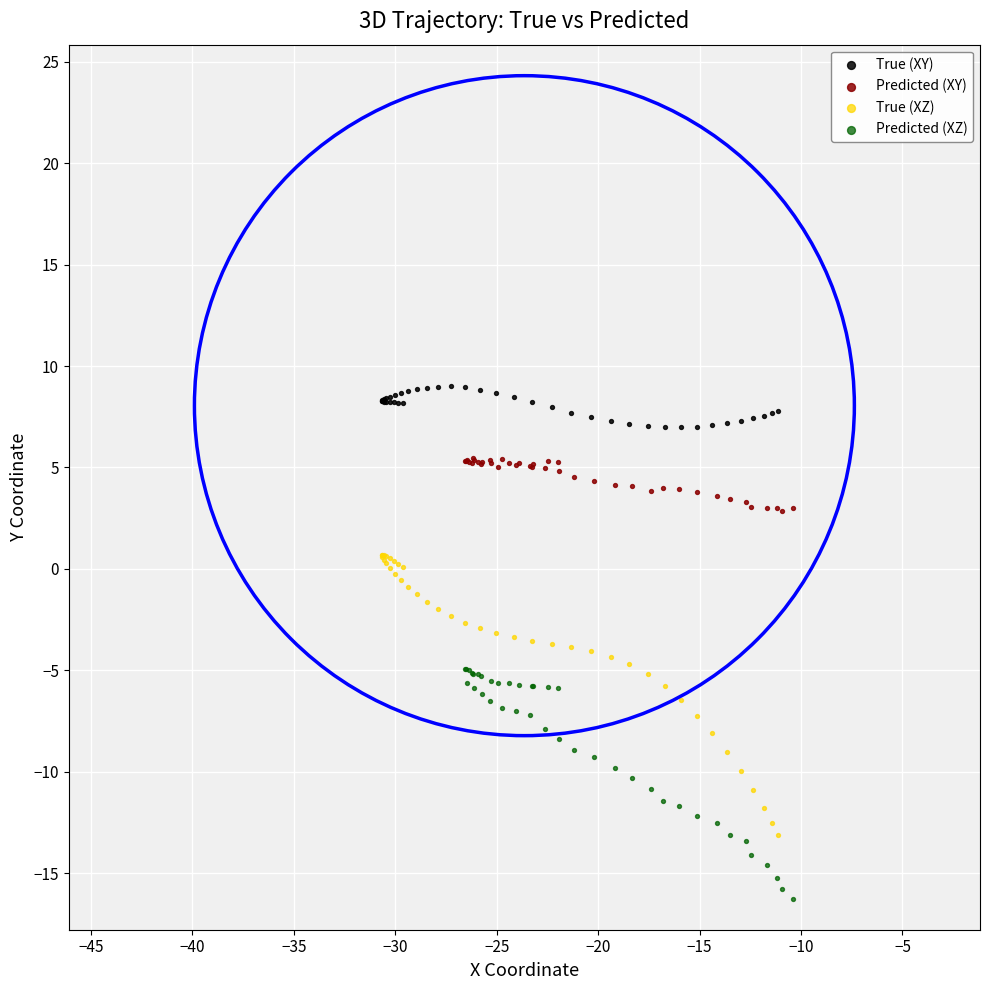

Which series has the widest spread of Y values?

True (XZ)